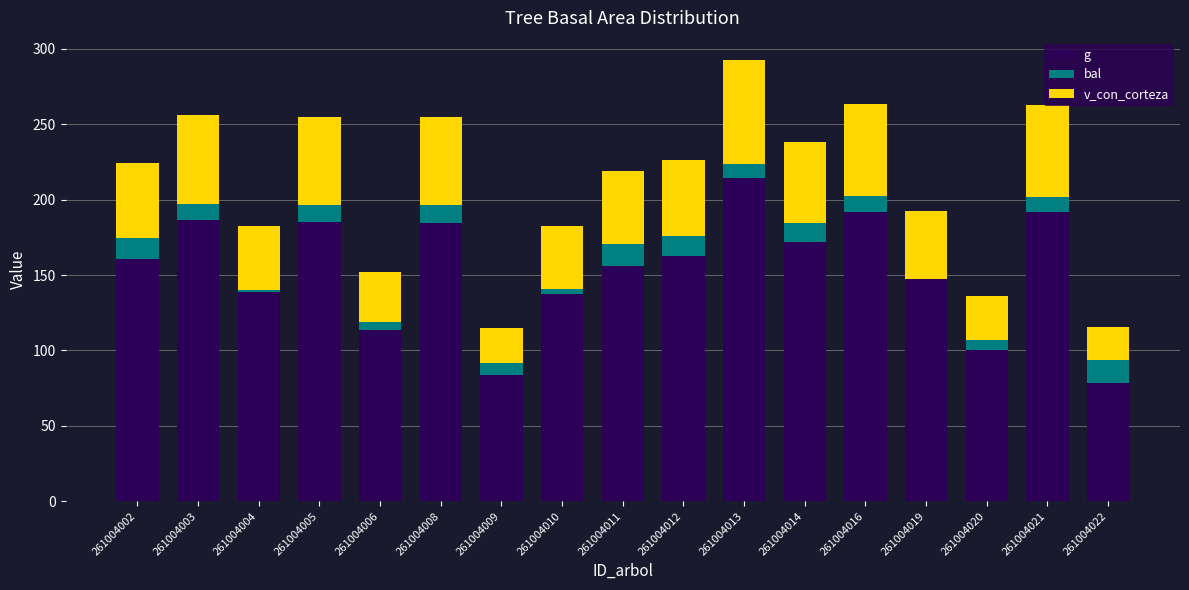

What is the total value across all series at 261004013?

292.6